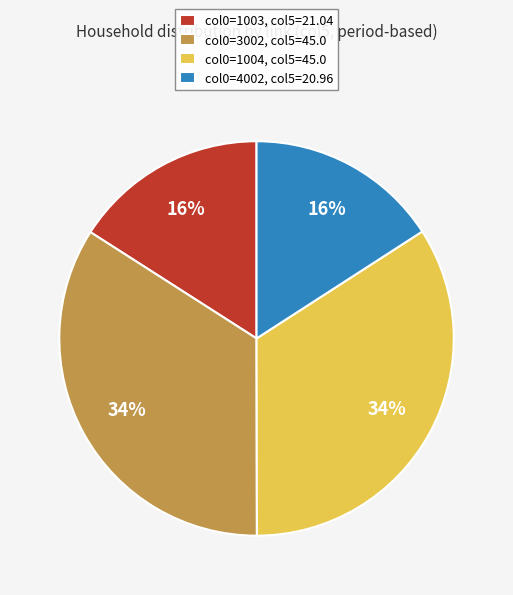

The col0=1003, col5=21.04 slice represents 16% of the pie. True or false?

True